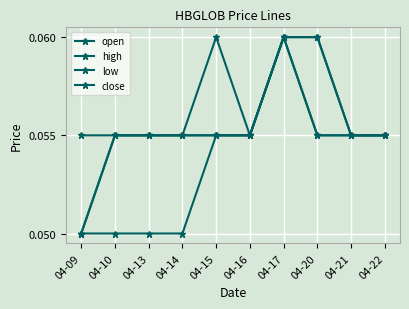

How many lines are shown in the chart?

4